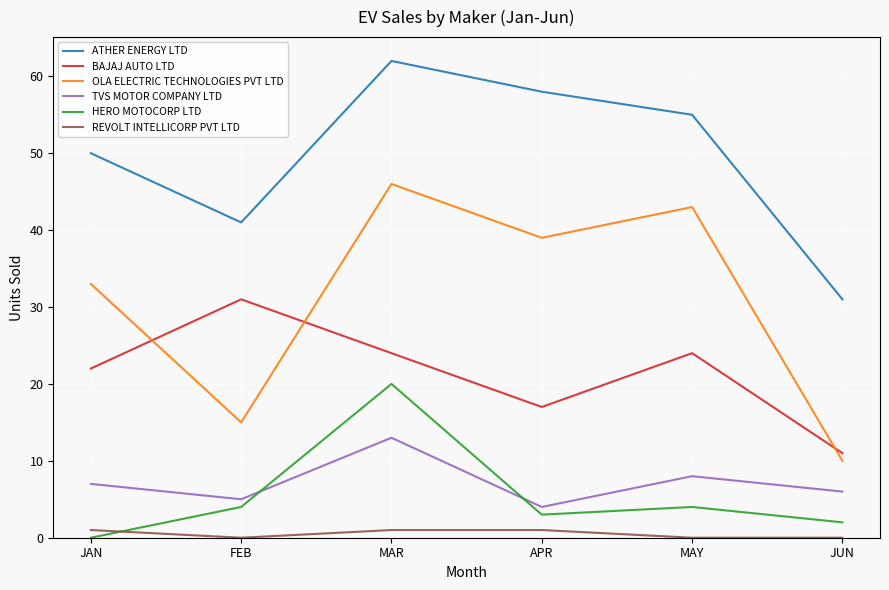

Which category has the lowest value in the ATHER ENERGY LTD series?

JUN